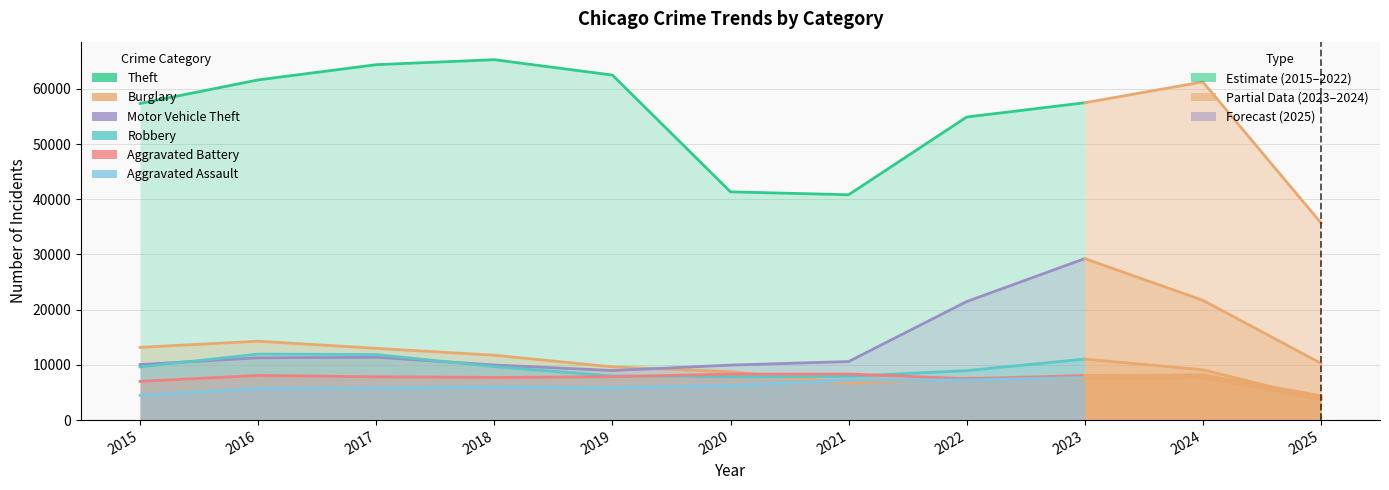

What is the sum of the Motor Vehicle Theft values at 2019 and 2020?

18940